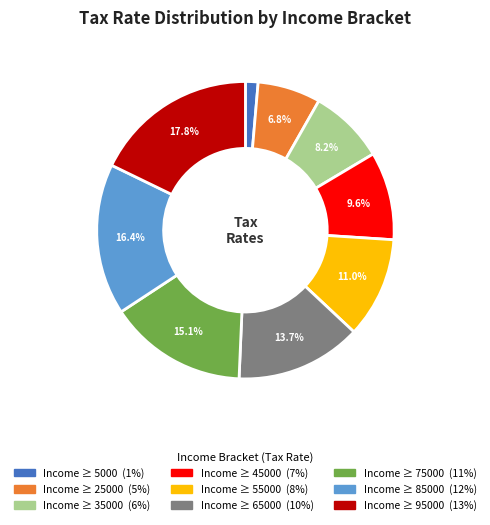

Is there any slice that represents more than half of the pie?

No